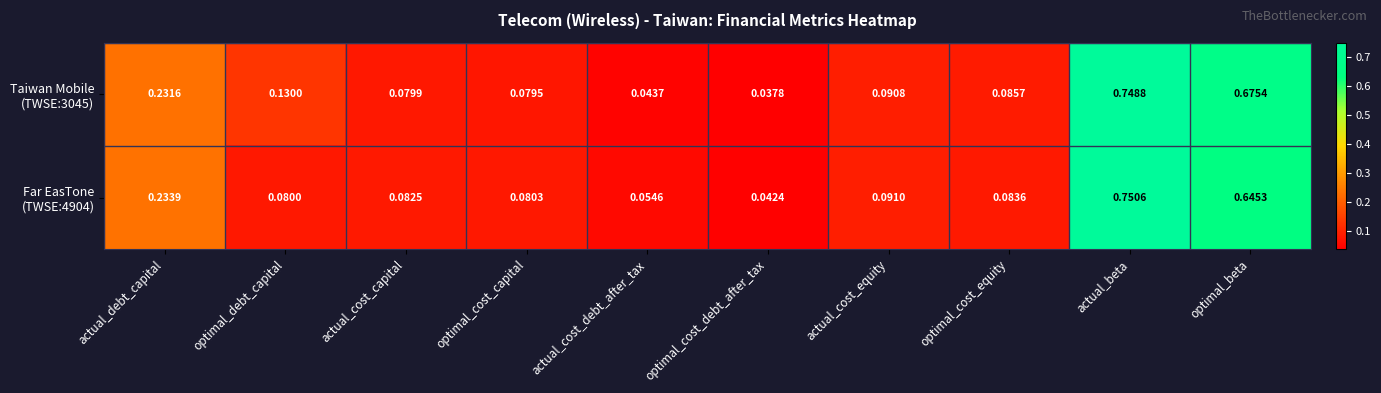

Which label corresponds to the smallest value in the chart?

optimal_cost_debt_after_tax